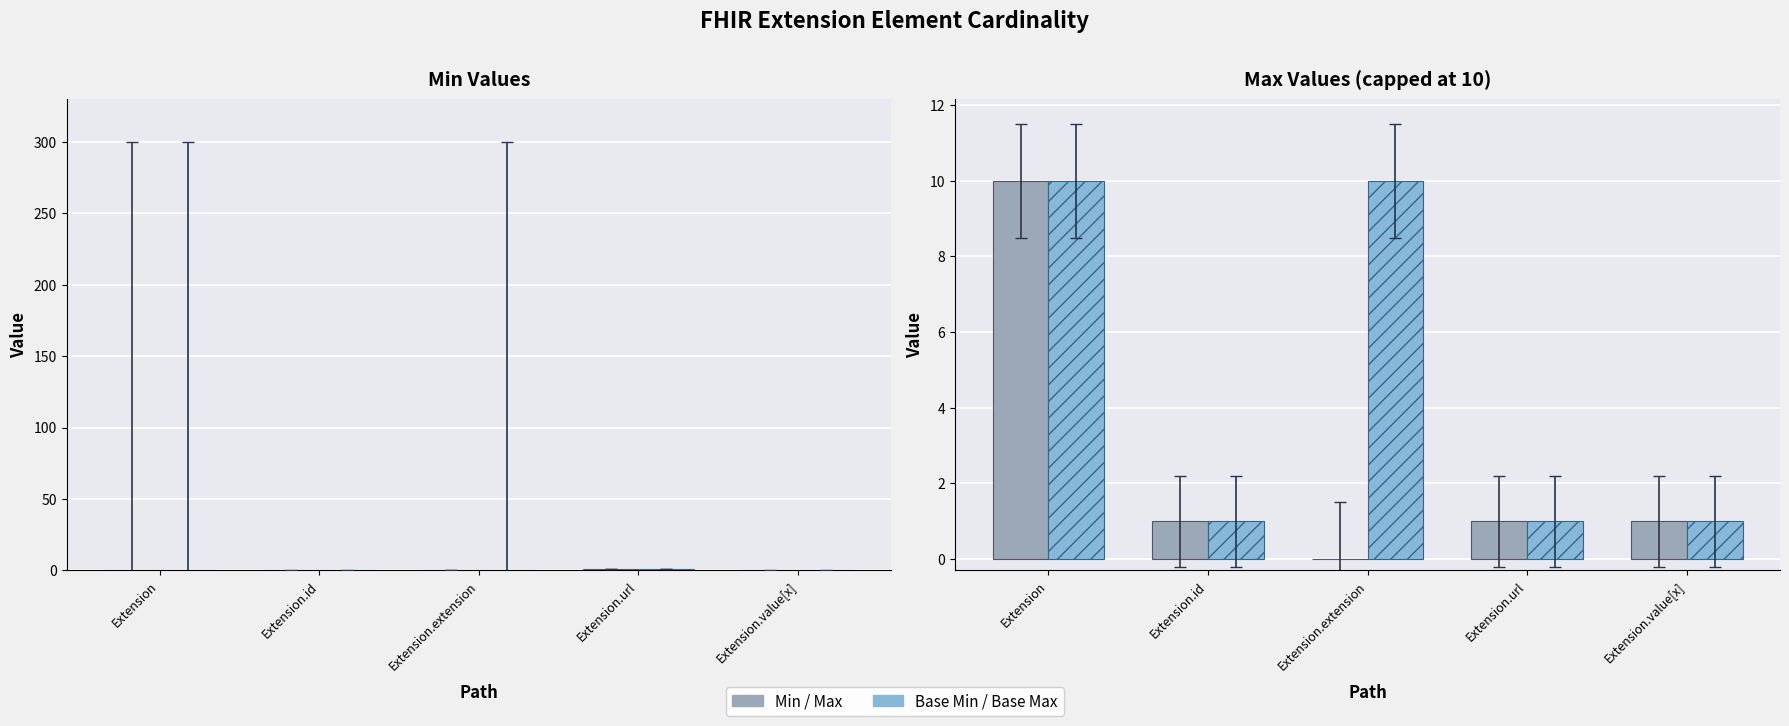

Reading right to left, extract all data points from this chart.

Min: 0	1	0	0	0
Base Min: 0	1	0	0	0
Max (capped at 10): 1	1	0	1	10
Base Max (capped at 10): 1	1	10	1	10